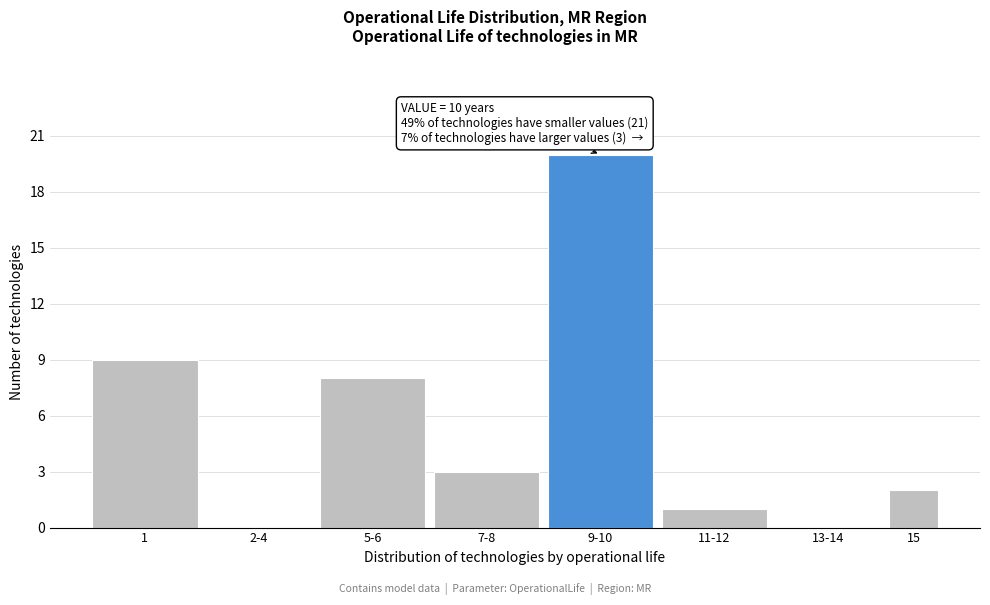

Reading left to right, transcribe all the data shown in this chart.

1=9	2-4=0	5-6=8	7-8=3	9-10=20	11-12=1	13-14=0	15=2